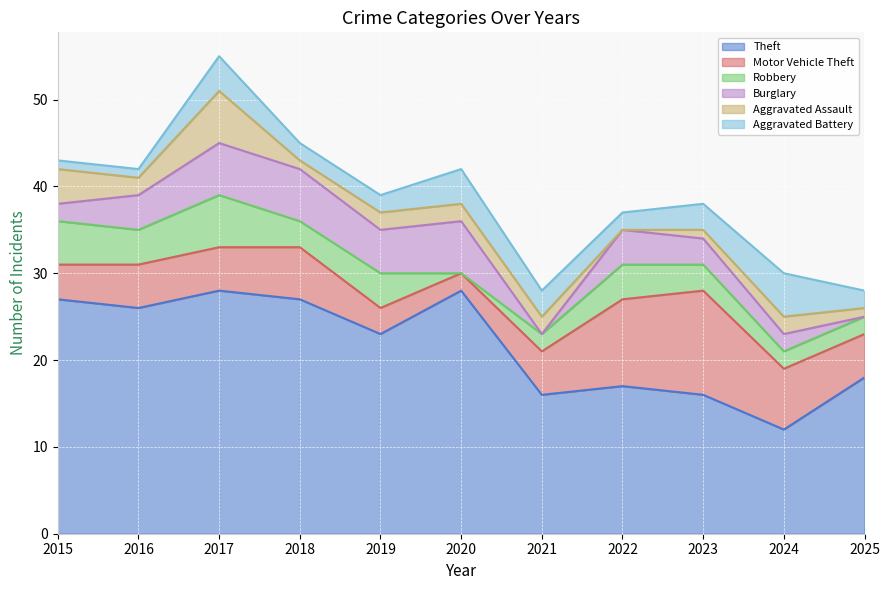

In Burglary, how many points are higher than both neighbors (excluding endpoints)?

2